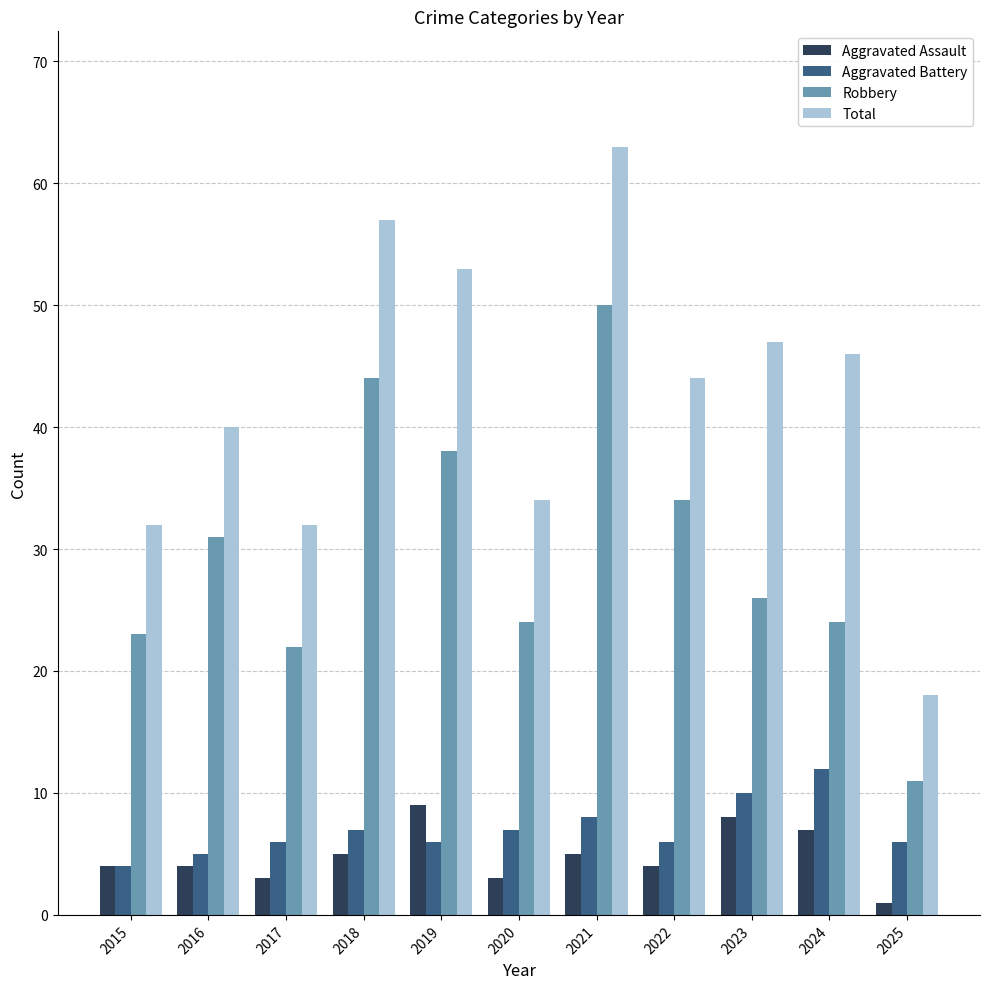

Reading left to right, extract all data points from this chart.

Aggravated Assault: 4	4	3	5	9	3	5	4	8	7	1
Aggravated Battery: 4	5	6	7	6	7	8	6	10	12	6
Robbery: 23	31	22	44	38	24	50	34	26	24	11
Total: 32	40	32	57	53	34	63	44	47	46	18